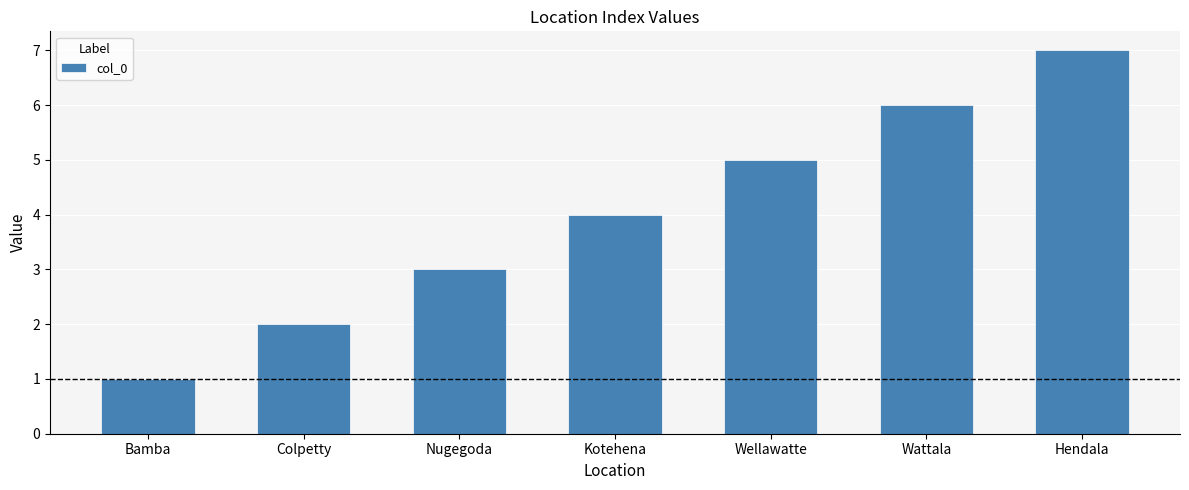

What is the sum of the values at Bamba and Colpetty?

3